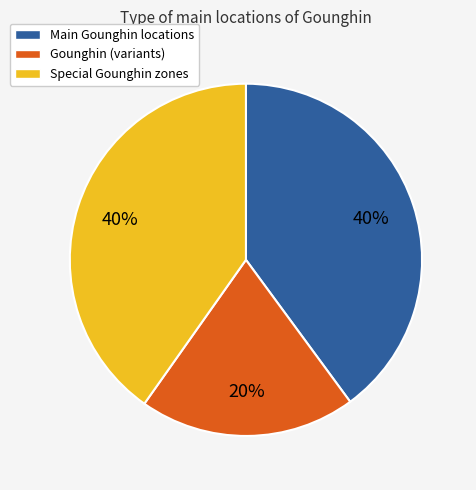

The Special Gounghin zones slice represents 40% of the pie. True or false?

True